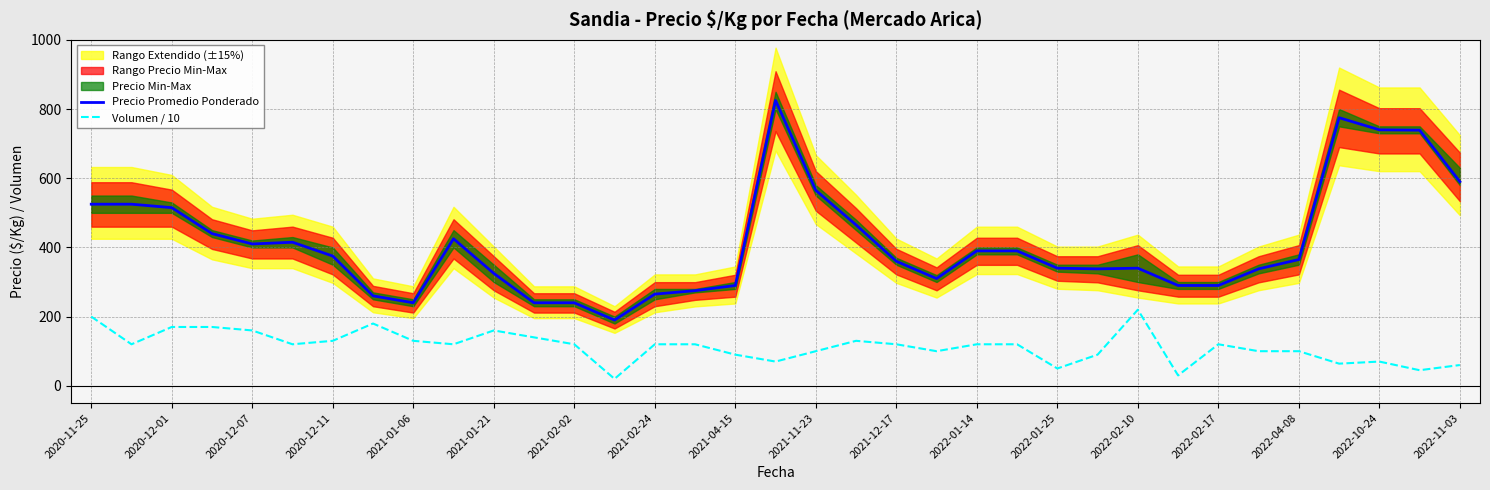

The Volumen / 10 series shows 20 at 27. True or false?

False